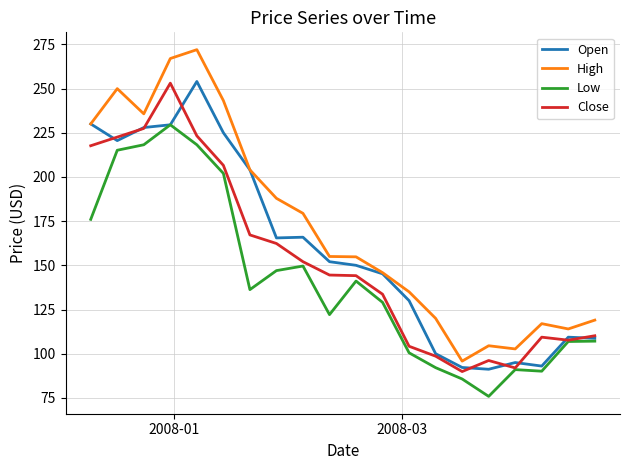

Rank the series by their average value, from highest to lowest.

High, Open, Close, Low